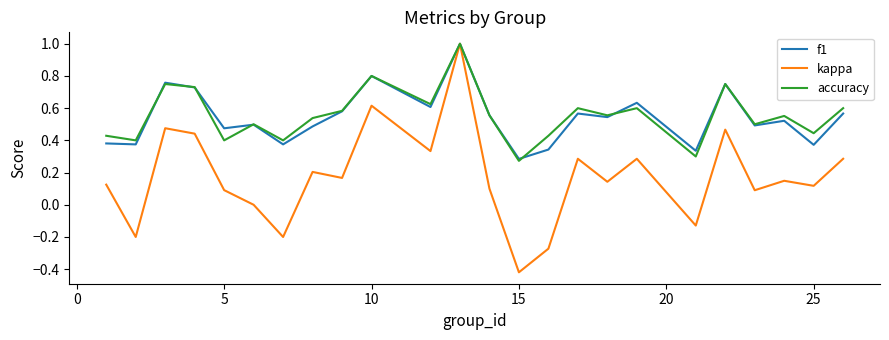

Is this an area chart (filled region under the line)?

No